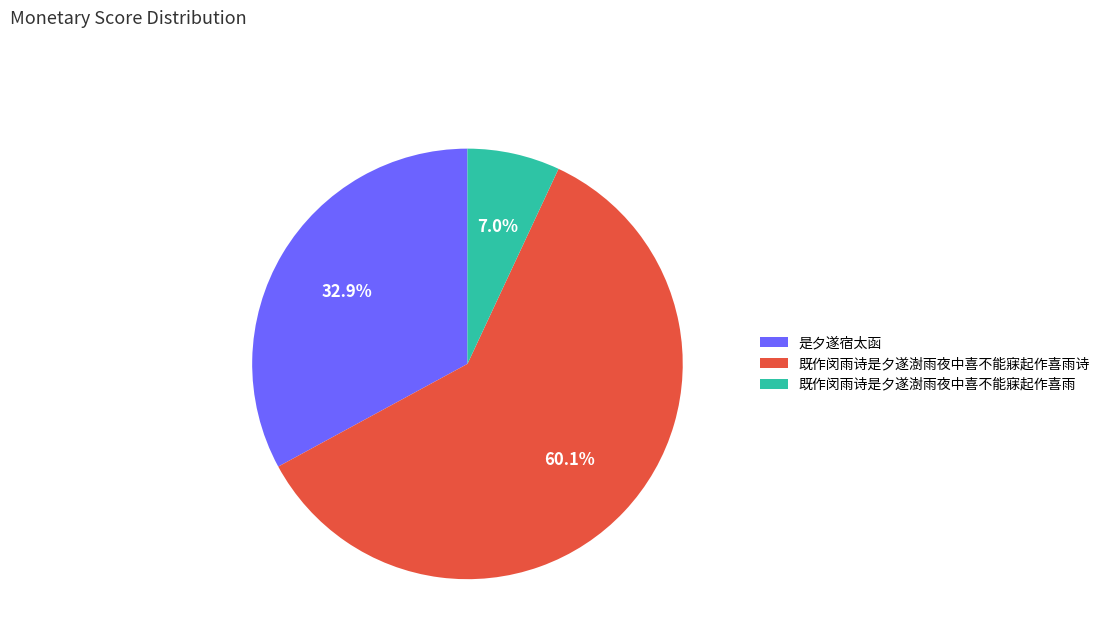

What is the smallest slice in the pie chart?

既作闵雨诗是夕遂澍雨夜中喜不能寐起作喜雨